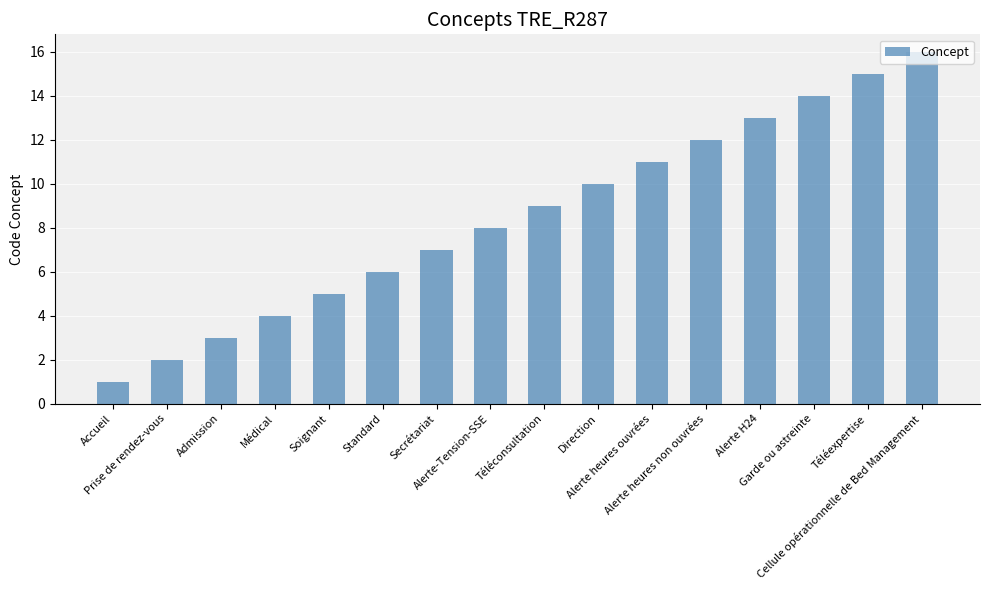

Between Alerte heures non ouvrées and Standard, which is larger?

Alerte heures non ouvrées